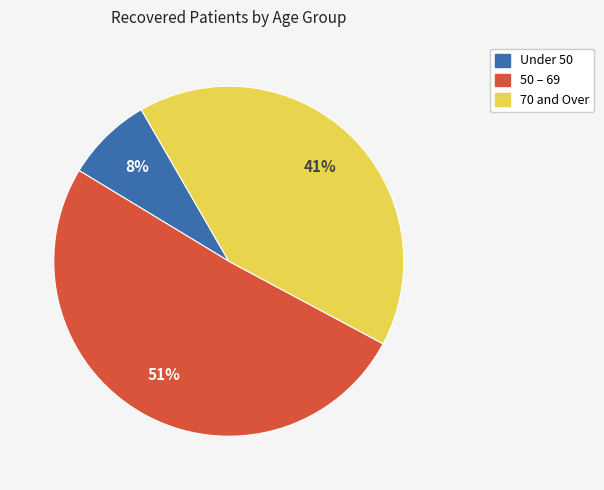

The Under 50 slice represents 1% of the pie. True or false?

False